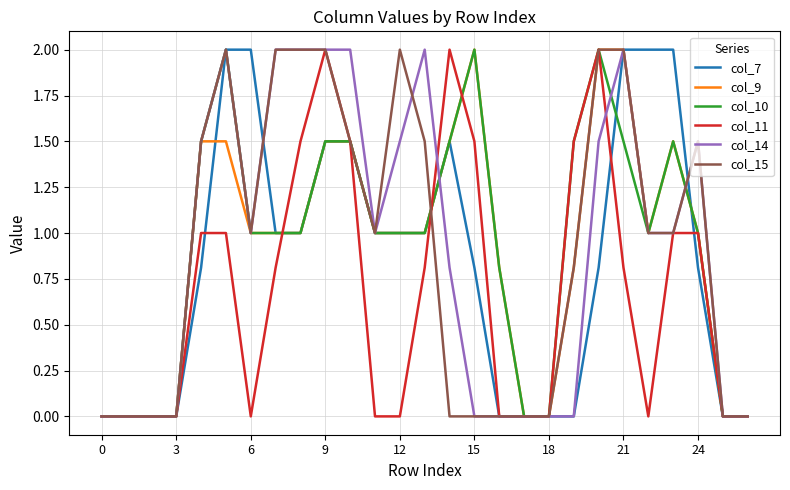

What is the maximum value shown in the chart?

2.0